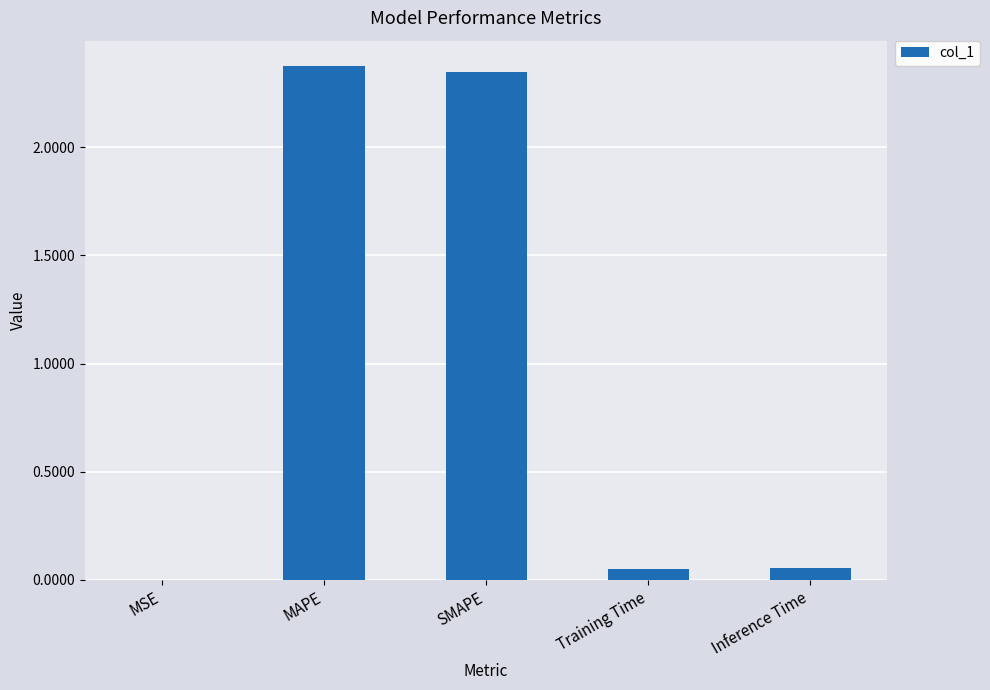

The value at MAPE is 1.0. True or false?

False